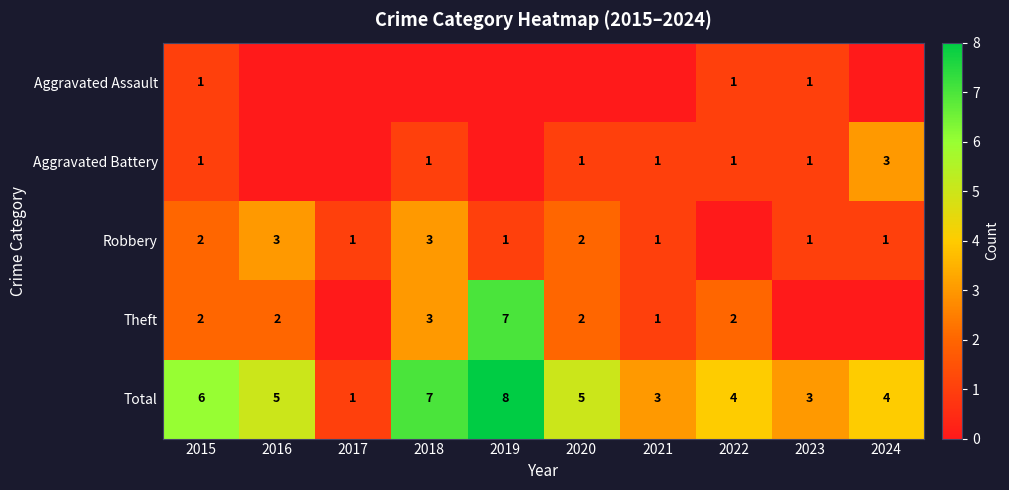

What is the difference between the second highest and second lowest values in the Total series?

4